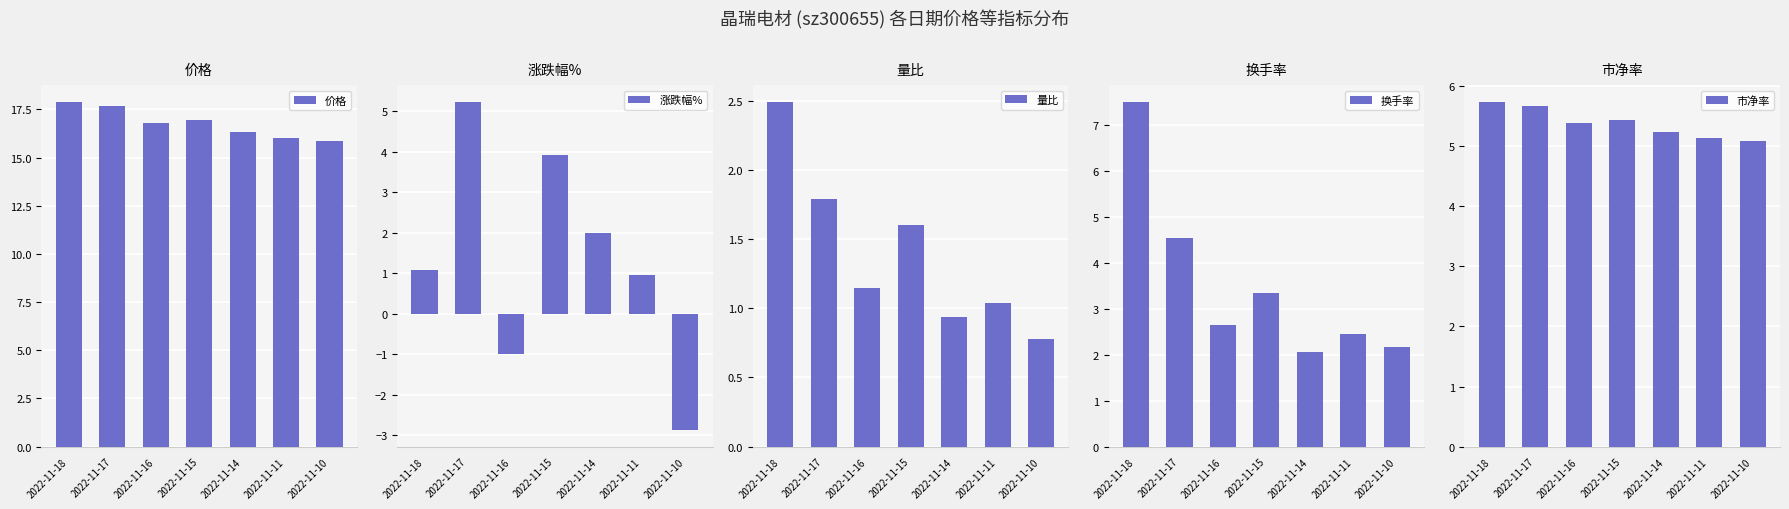

List the labels in order of 涨跌幅% value, smallest first.

2022-11-10, 2022-11-16, 2022-11-11, 2022-11-18, 2022-11-14, 2022-11-15, 2022-11-17